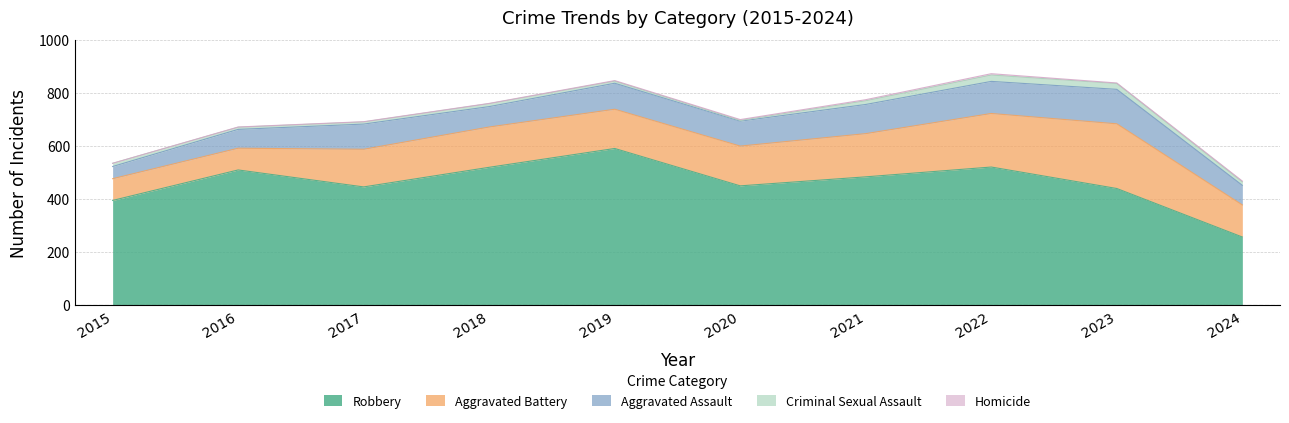

Is the value of Robbery at 2022 greater than the value of Aggravated Assault at 2020?

Yes